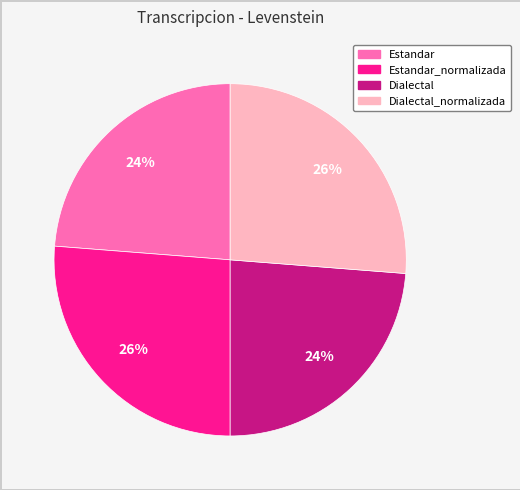

To the nearest percent, what percentage of the pie is Estandar?

24%